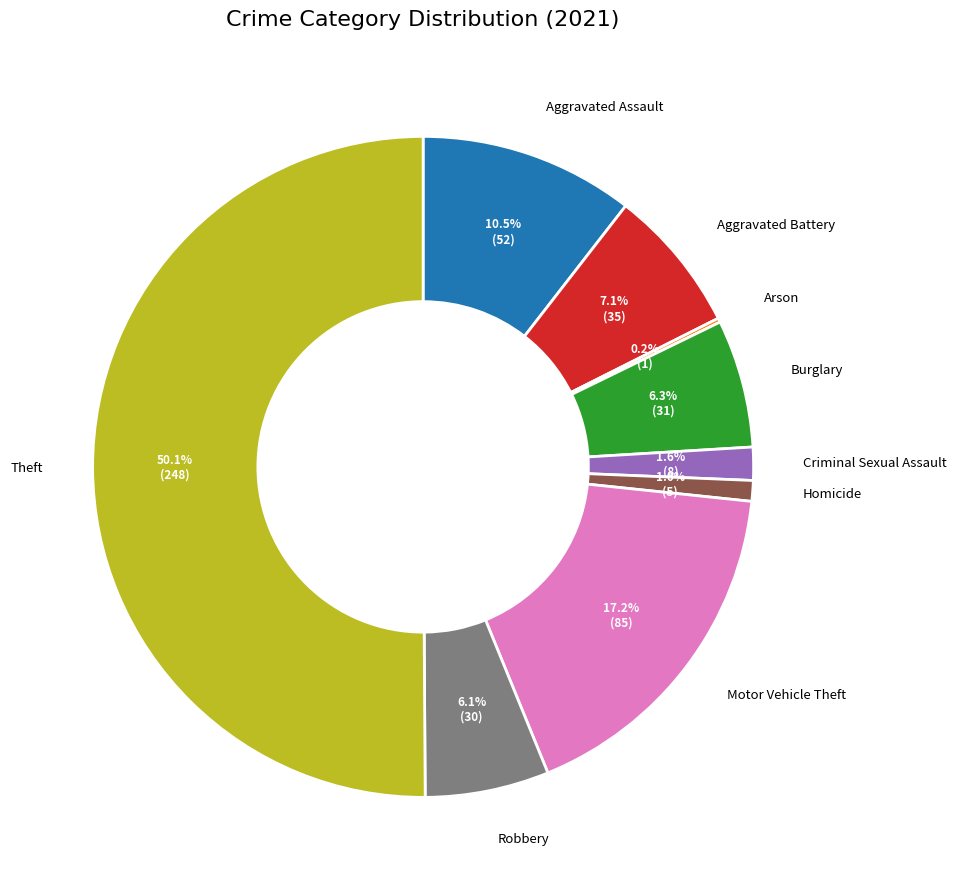

Approximately how many times larger is the value at Motor Vehicle Theft compared to Aggravated Battery?

2.4